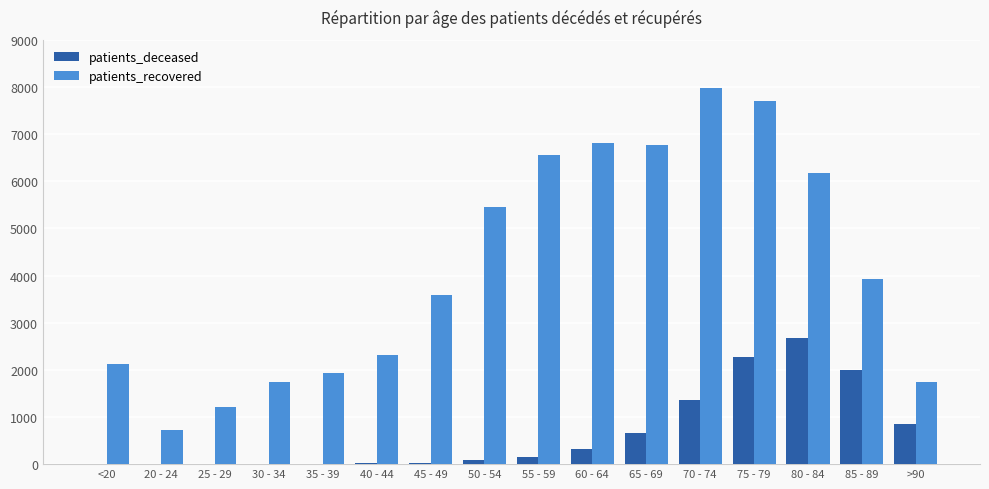

What is the total value across all series at 25 - 29?

1211